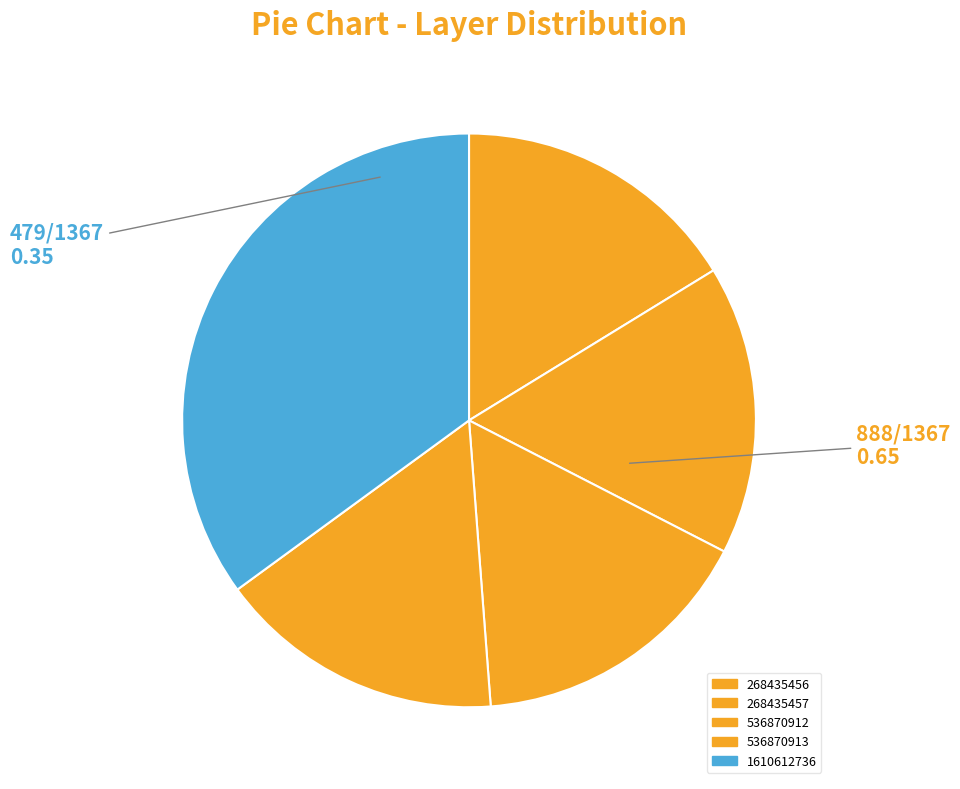

Does 1610612736 account for over 50% of the chart?

No